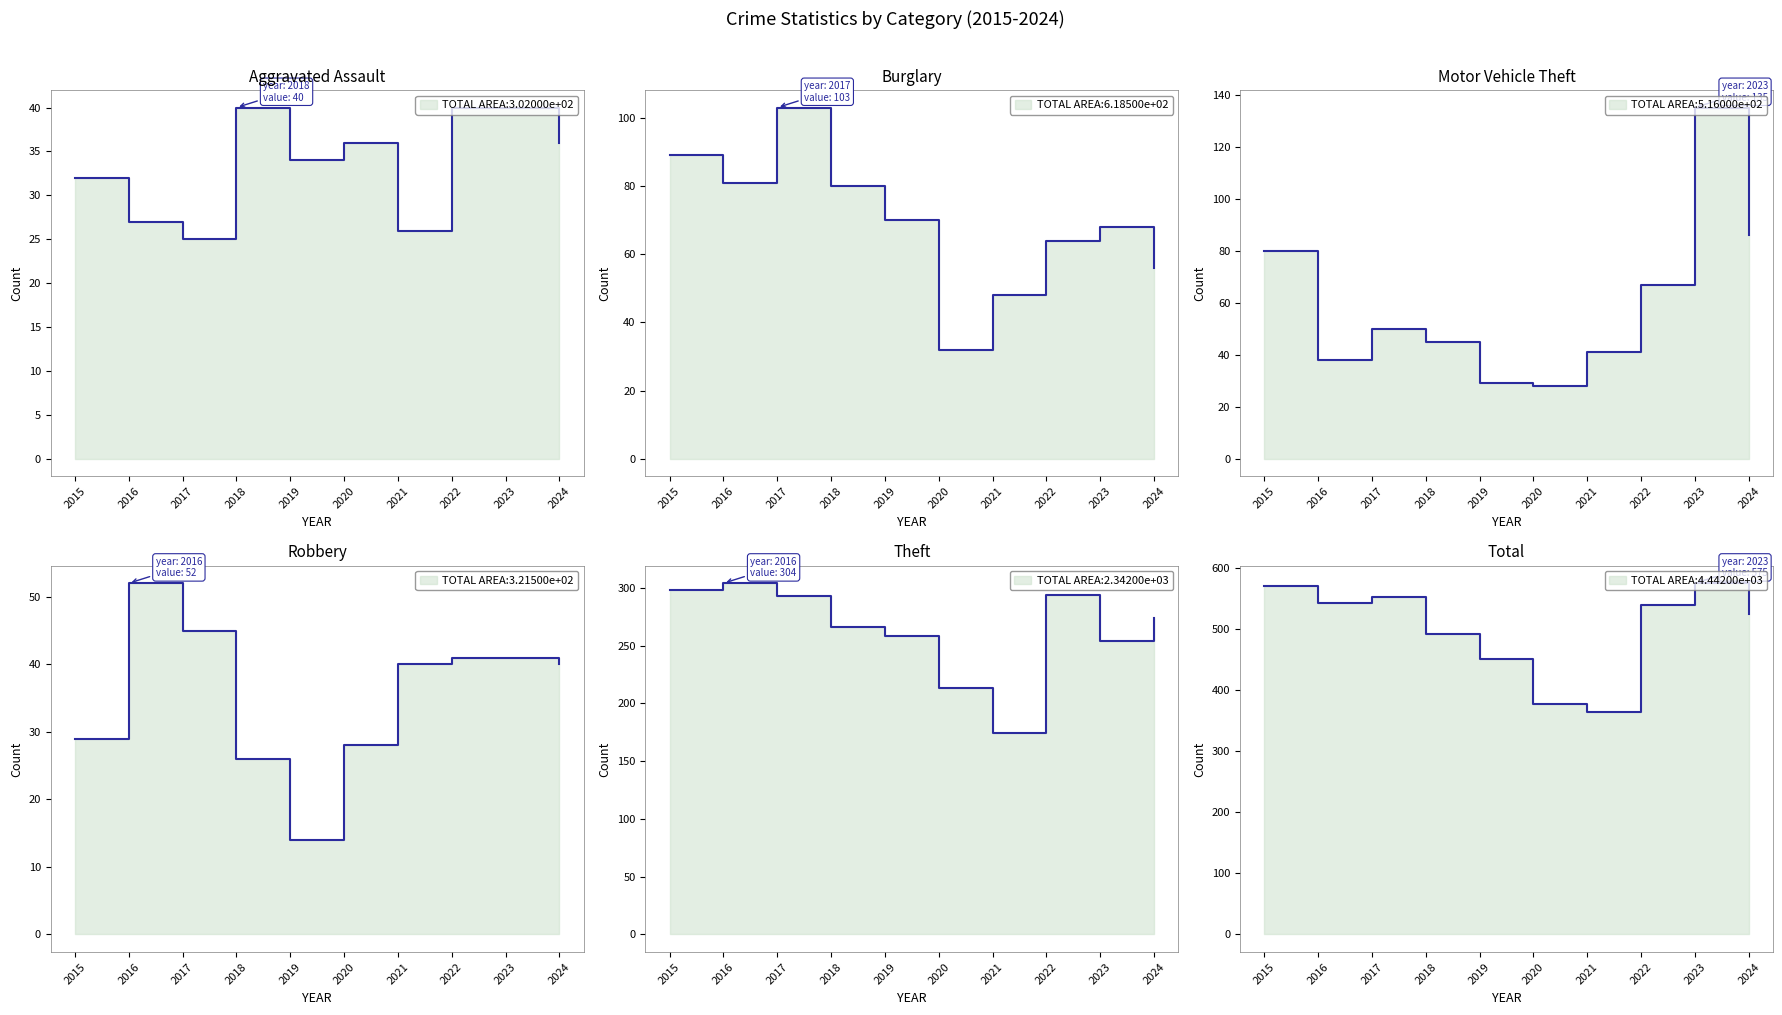

Reading left to right, list all the values displayed in this chart.

Aggravated Assault: 32	27	25	40	34	36	26	40	40	36
Burglary: 89	81	103	80	70	32	48	64	68	56
Motor Vehicle Theft: 80	38	50	45	29	28	41	67	135	86
Robbery: 29	52	45	26	14	28	40	41	41	40
Theft: 298	304	293	266	258	213	174	294	254	274
Total: 570	543	552	492	451	377	365	540	575	524